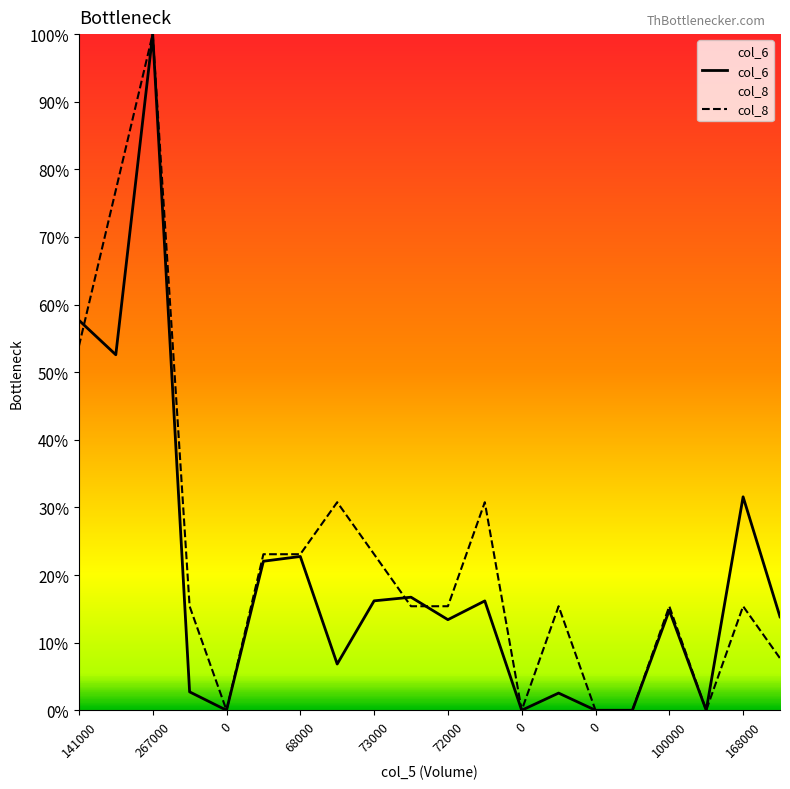

Between 141000 and 168000, which is larger?

141000